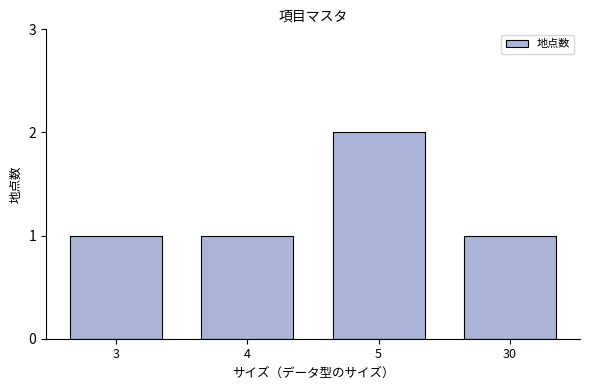

Reading left to right, list all the values displayed in this chart.

1	1	2	1